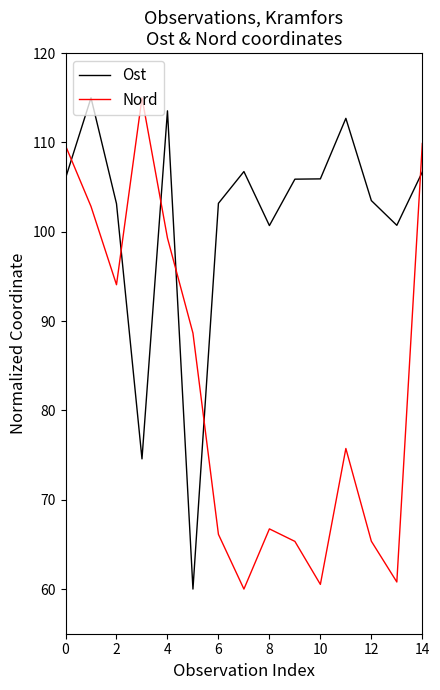

True or false: Ost has more than 1 points higher than both neighbors.

True